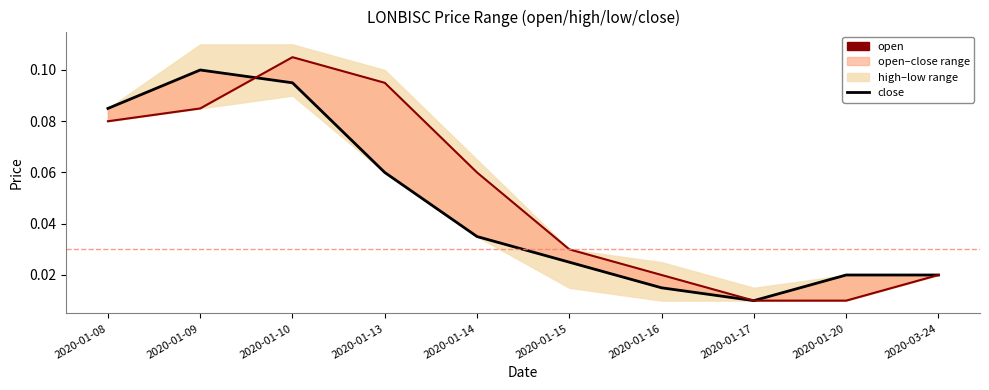

At which label does close reach its minimum?

2020-01-17